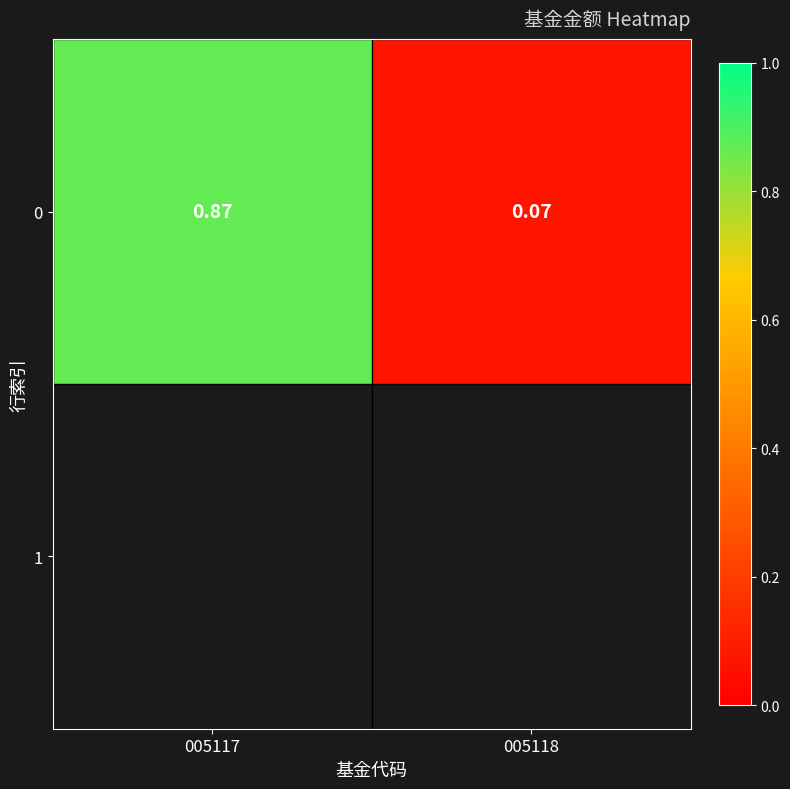

What is the minimum value shown in the chart?

0.1